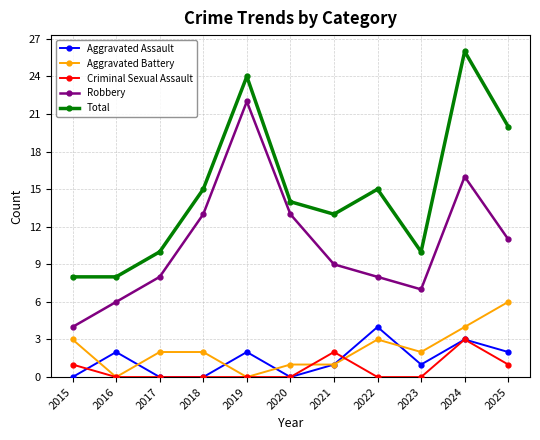

Reading right to left, transcribe all the data shown in this chart.

Aggravated Assault: 2	3	1	4	1	0	2	0	0	2	0
Aggravated Battery: 6	4	2	3	1	1	0	2	2	0	3
Criminal Sexual Assault: 1	3	0	0	2	0	0	0	0	0	1
Robbery: 11	16	7	8	9	13	22	13	8	6	4
Total: 20	26	10	15	13	14	24	15	10	8	8